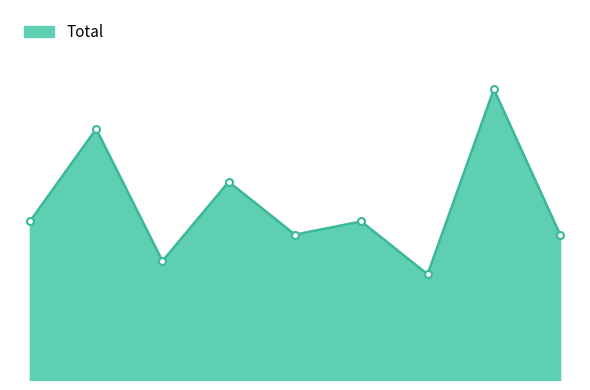

What is the average value?

13